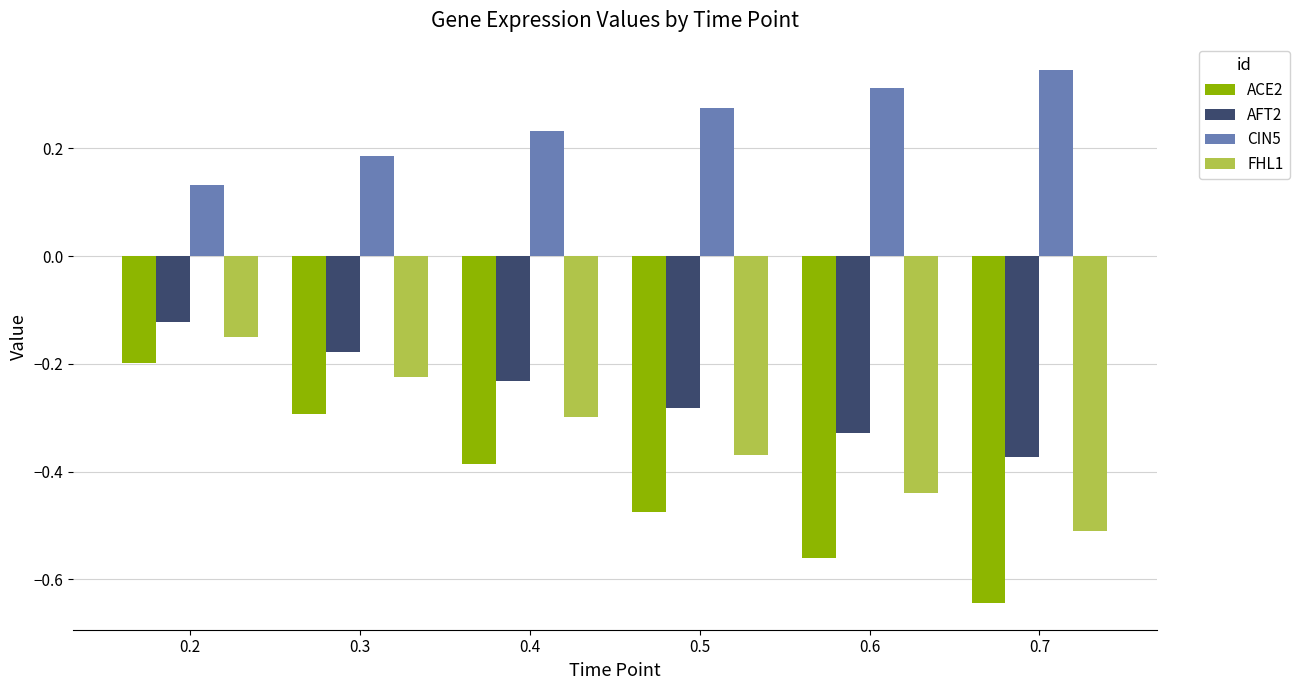

Which label corresponds to the largest value in the chart?

0.7